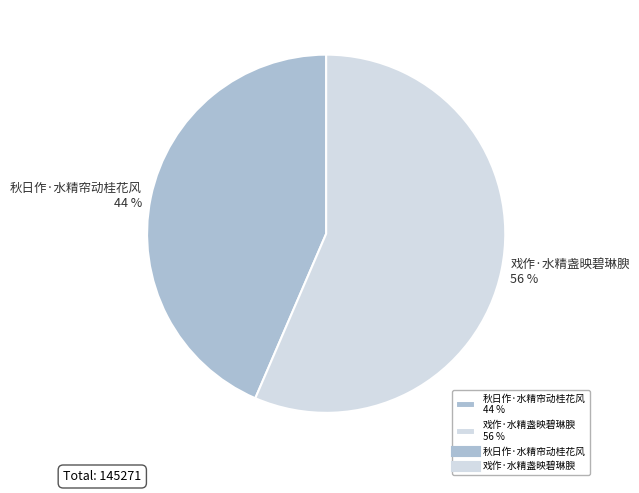

Do 戏作·水精盏映碧琳腴 56 % and 秋日作·水精帘动桂花风 44 % together represent more than half of the pie?

Yes